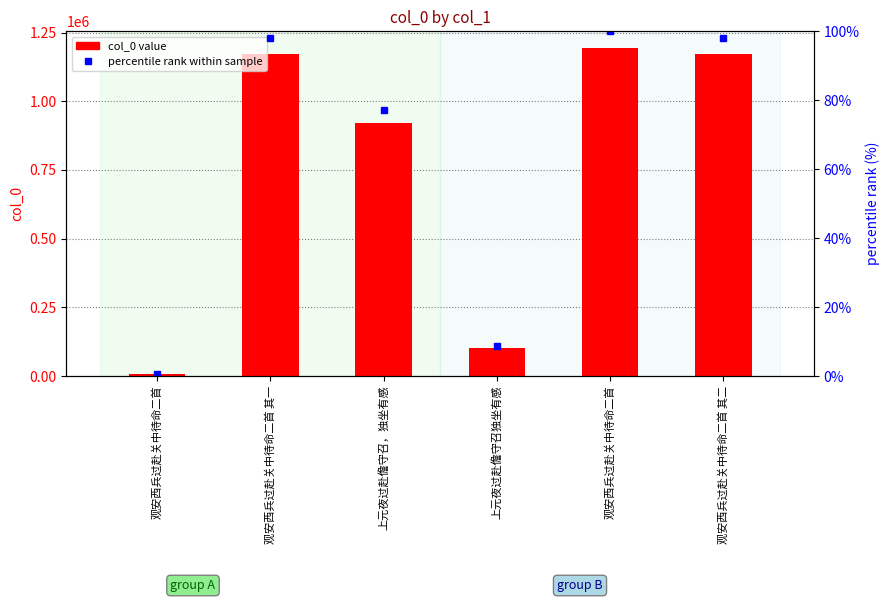

Is the value of percentile rank at 上元夜过赴儋守召独坐有感 greater than the value of col_0 value at 观安西兵过赴关中待命二首?

No